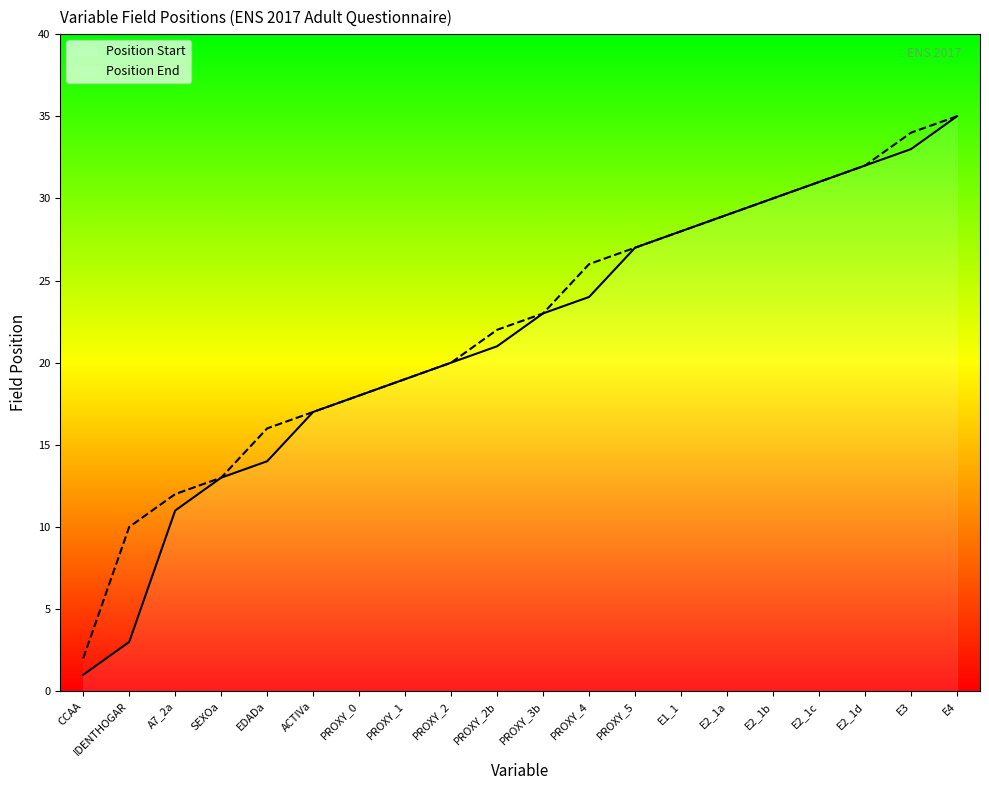

How many data points does each series have?

20